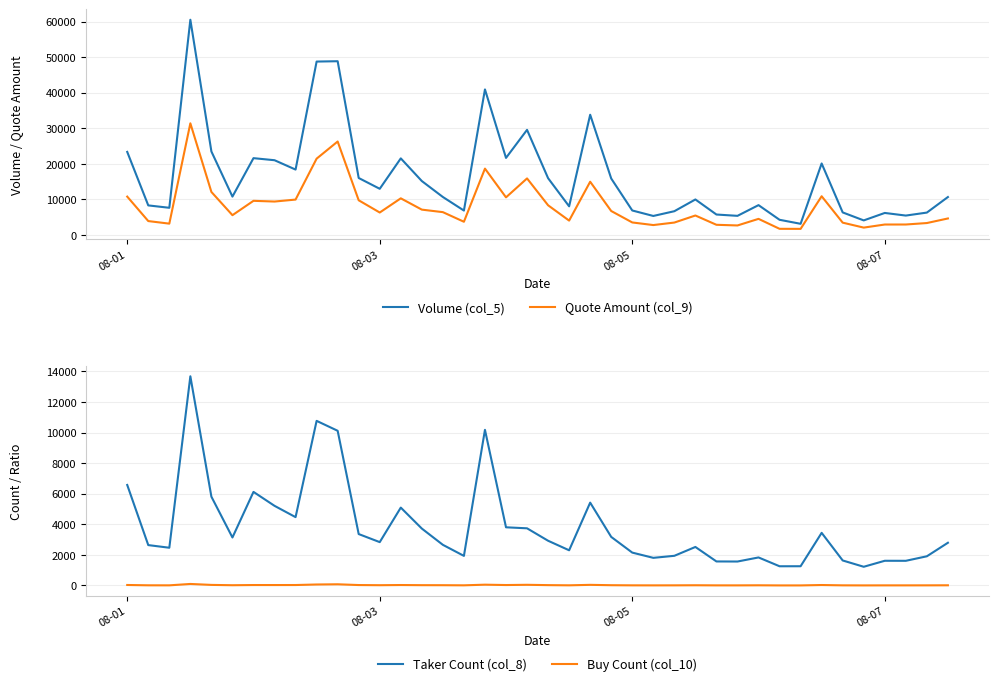

Reading right to left, what are all the values shown in this chart?

Volume (col_5): 10661.1	6288.0	5447.5	6183.5	4087.2	6333.0	20108.1	3130.1	4258.1	8384.4	5369.9	5741.6	9979.1	6673.9	5337.2	6878.1	15875.3	33821.1	8047.9	15967.3	29566.8	21672.1	40943.8	6856.9	10673.5	15158.5	21542.4	12979.4	16020.5	48881.1	48784.4	18389.0	21022.9	21602.9	10782.6	23486.5	60551.9	7636.3	8308.4	23362.9
Quote Amount (col_9): 4631.5	3344.5	2932.2	2927.2	2059.2	3451.9	10883.3	1704.1	1719.0	4519.1	2665.4	2851.8	5465.9	3480.6	2776.4	3509.7	6728.2	14969.9	4029.5	8343.4	15899.0	10573.5	18659.1	3705.4	6409.4	7118.0	10297.2	6304.6	9747.9	26286.2	21462.5	9946.4	9393.7	9596.9	5556.3	12092.9	31410.1	3175.5	3898.5	10784.6
Taker Count (col_8): 2796.0	1911.0	1615.0	1617.0	1225.0	1637.0	3444.0	1260.0	1258.0	1835.0	1568.0	1573.0	2521.0	1942.0	1809.0	2152.0	3178.0	5421.0	2303.0	2927.0	3741.0	3807.0	10183.0	1937.0	2660.0	3724.0	5096.0	2837.0	3365.0	10121.0	10770.0	4472.0	5211.0	6123.0	3141.0	5810.0	13685.0	2470.0	2643.0	6577.0
Buy Count (col_10): 13.1	9.5	8.3	8.3	5.9	9.8	30.9	4.9	4.9	12.9	7.6	8.1	15.6	9.9	7.9	9.9	19.0	42.3	11.5	23.7	45.2	30.0	53.2	10.9	18.9	21.1	30.6	19.0	29.2	79.2	65.5	30.7	29.1	30.0	17.7	38.8	100.5	9.9	12.2	33.7